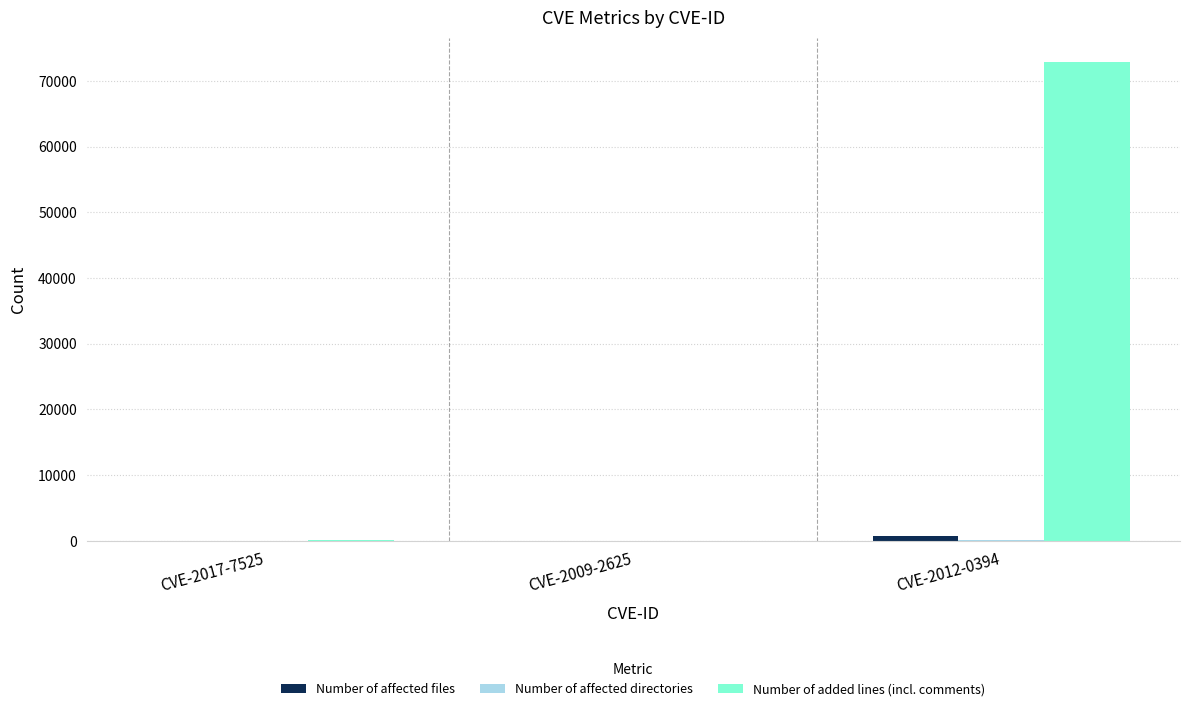

Between CVE-2009-2625 and CVE-2012-0394, which series saw the biggest shift?

Number of added lines (incl. comments)